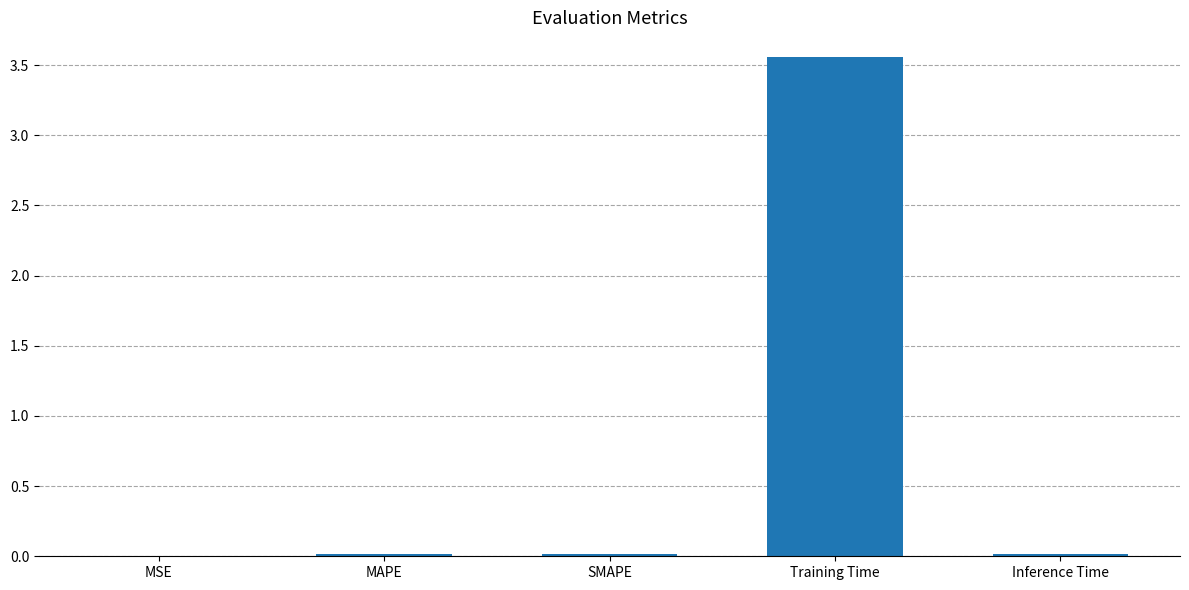

The chart shows a value of 0.8 at Training Time. True or false?

False